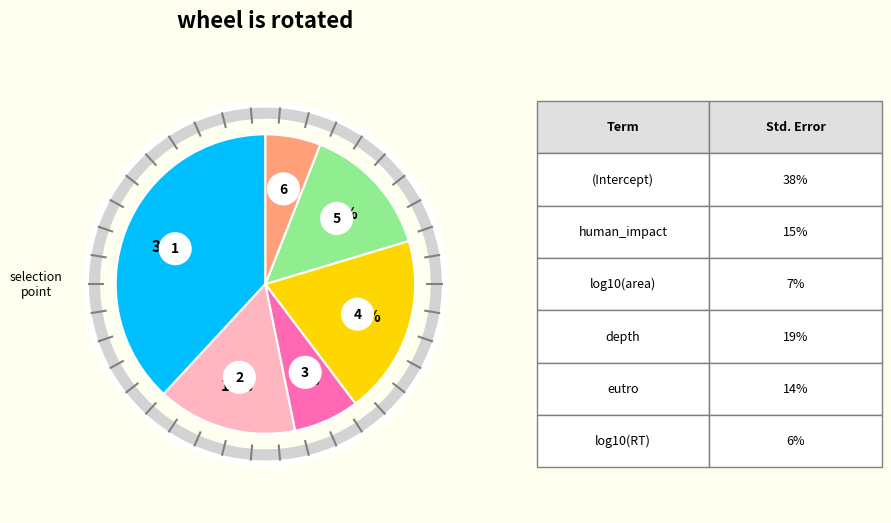

Does human_impact account for over 50% of the chart?

No